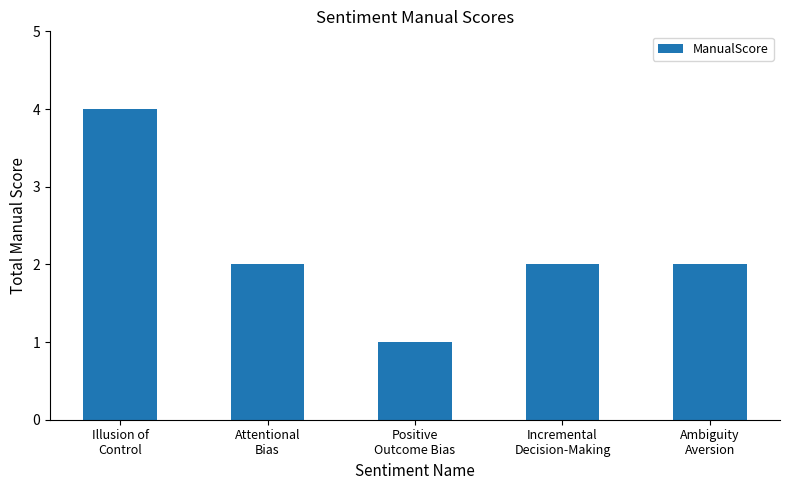

What is the maximum value shown in the chart?

4